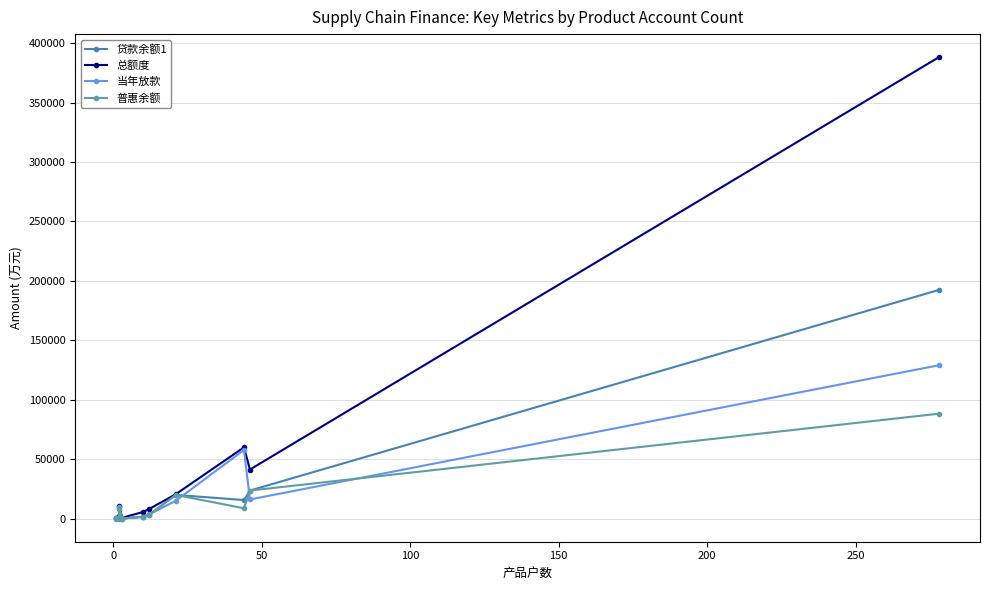

What is the value of the 总额度 point at the 4th from the left?

760.0